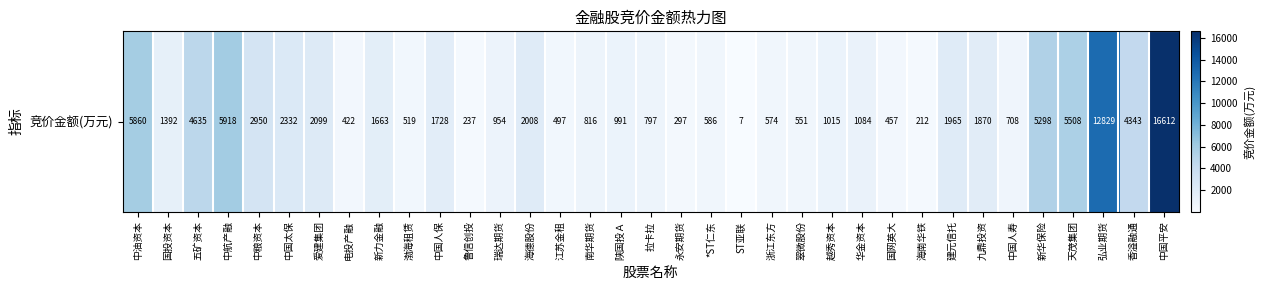

Which label corresponds to the smallest value in the chart?

ST亚联